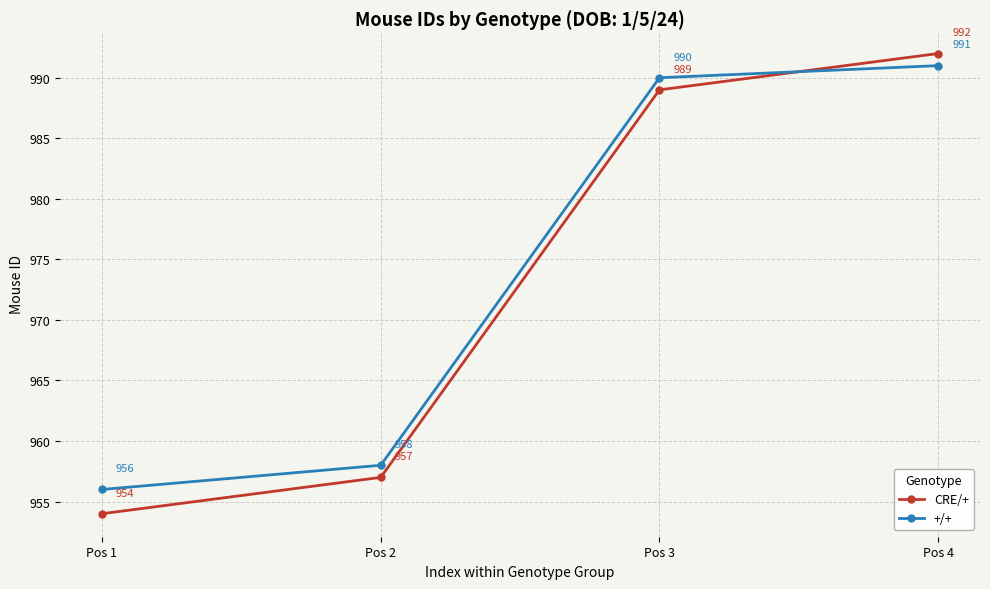

After their last crossing, which series has the higher values: CRE/+ or +/+?

CRE/+